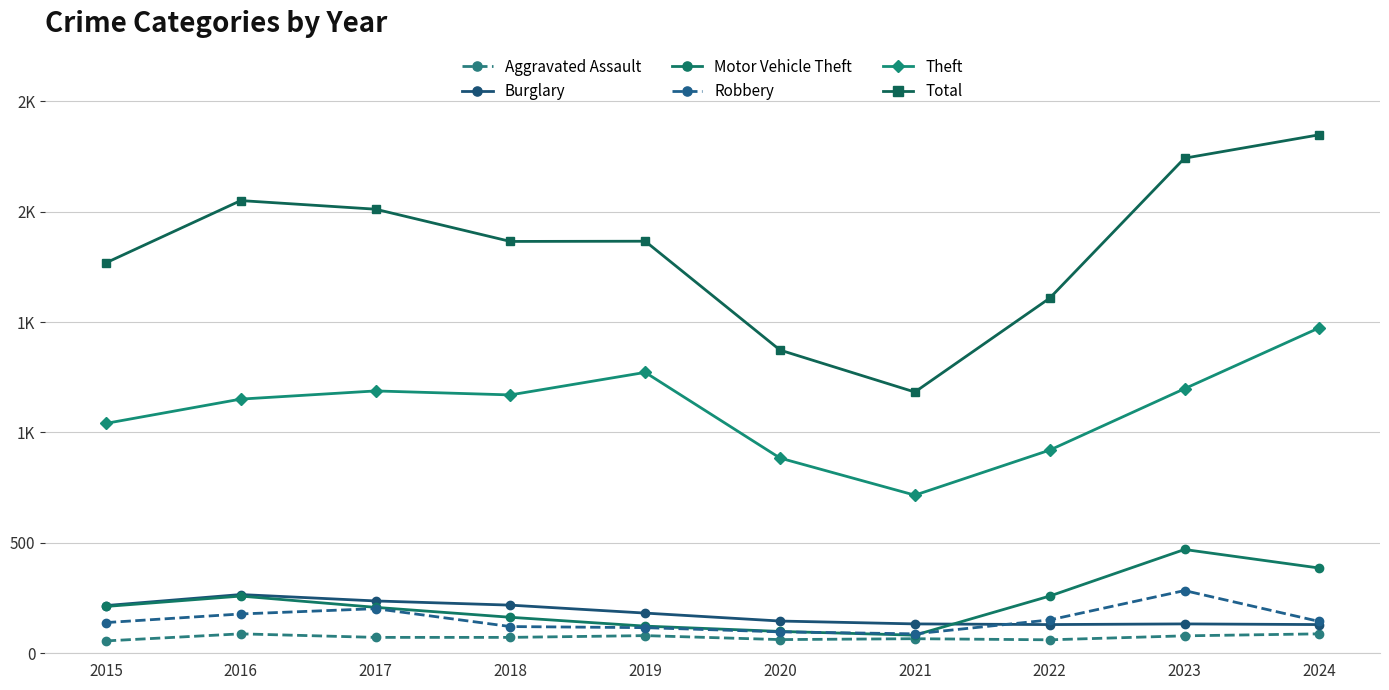

Reading right to left, extract all data points from this chart.

Aggravated Assault: 2024=88	2023=79	2022=61	2021=66	2020=62	2019=80	2018=72	2017=72	2016=88	2015=56
Burglary: 2024=130	2023=133	2022=130	2021=133	2020=146	2019=182	2018=218	2017=237	2016=266	2015=216
Motor Vehicle Theft: 2024=386	2023=470	2022=259	2021=82	2020=99	2019=123	2018=163	2017=208	2016=259	2015=212
Robbery: 2024=144	2023=284	2022=151	2021=88	2020=97	2019=116	2018=121	2017=202	2016=178	2015=139
Theft: 2024=1474	2023=1198	2022=920	2021=716	2020=884	2019=1272	2018=1170	2017=1188	2016=1151	2015=1041
Total: 2024=2348	2023=2242	2022=1608	2021=1183	2020=1373	2019=1866	2018=1865	2017=2011	2016=2050	2015=1768